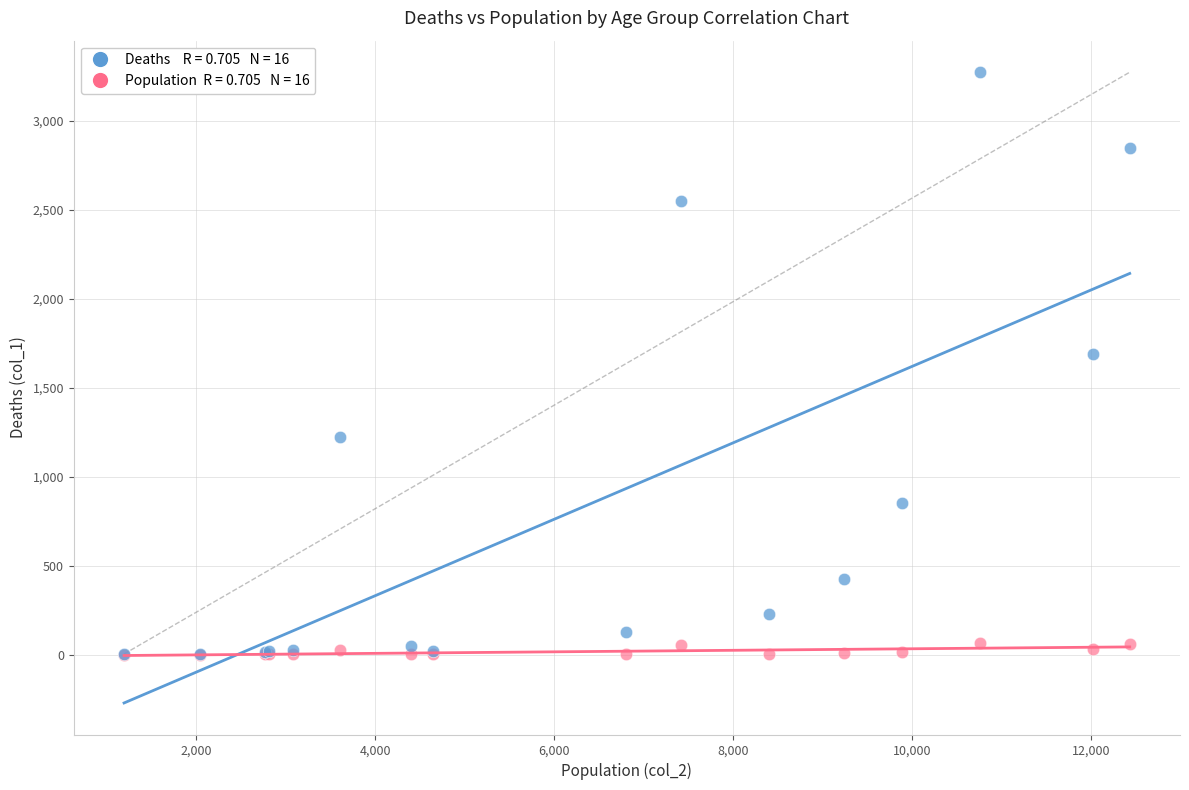

Across all series, what Y value is closest to 1636?

1690.0